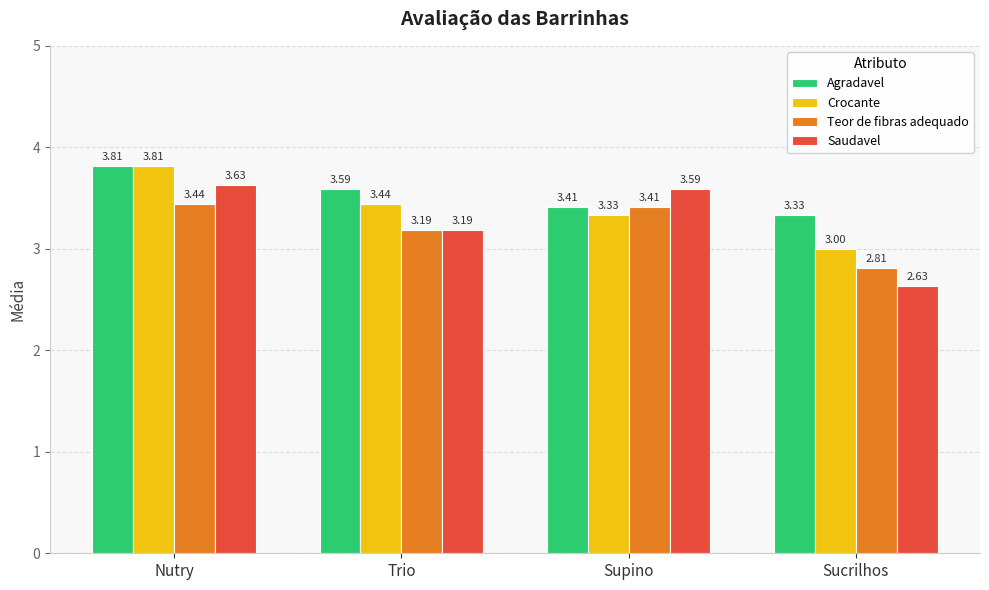

At how many categories does at least one series exceed 3?

4